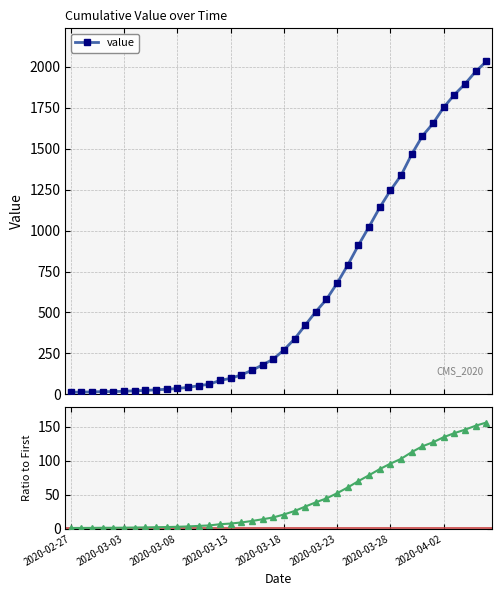

What position from the right is 2020-02-27?

40